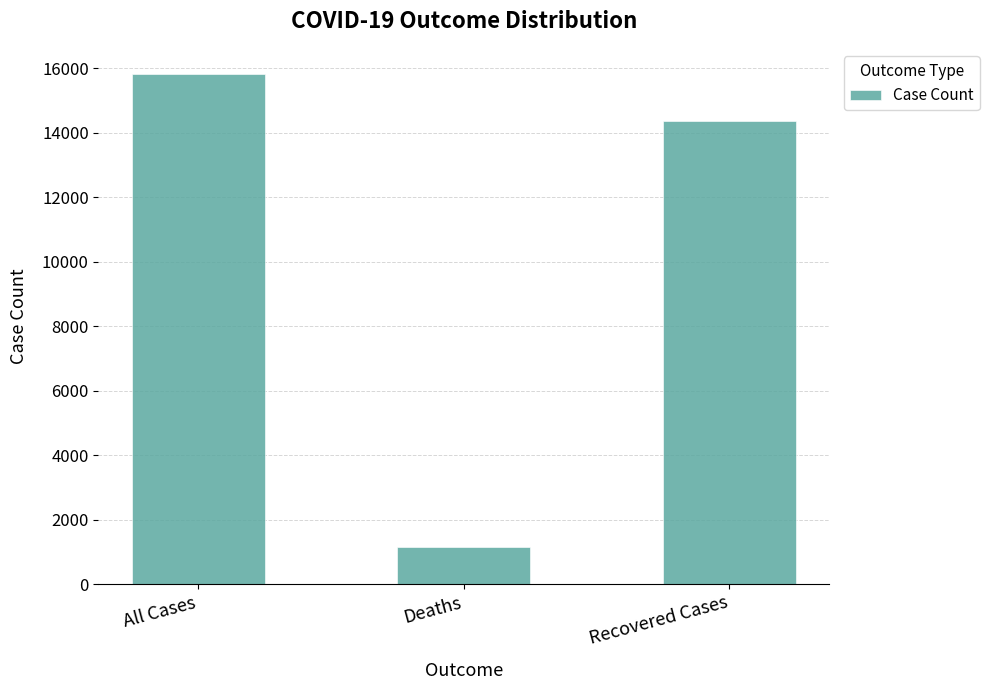

Is it true that the value at Recovered Cases is 14350?

True